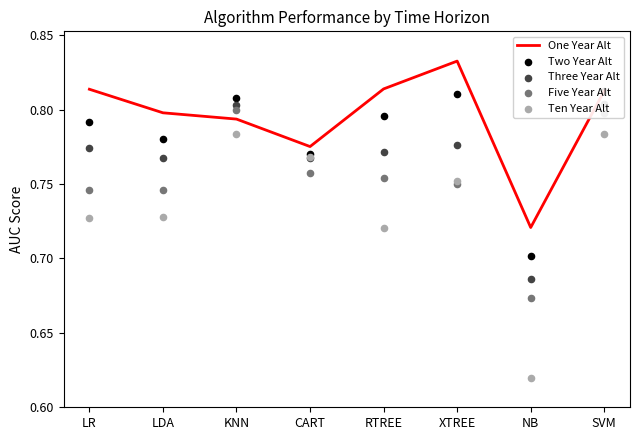

Which series contains the lowest Y value?

Ten Year Alt